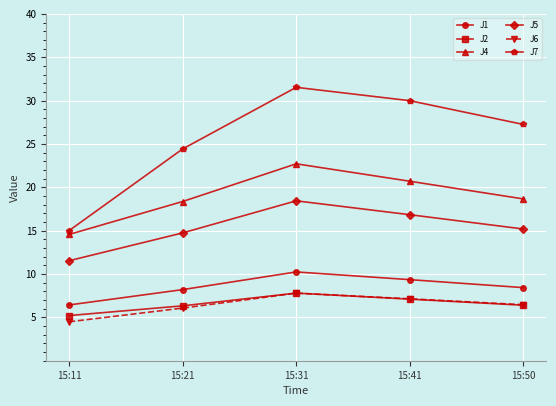

What are all the series names shown in the legend?

J1, J2, J4, J5, J6, J7